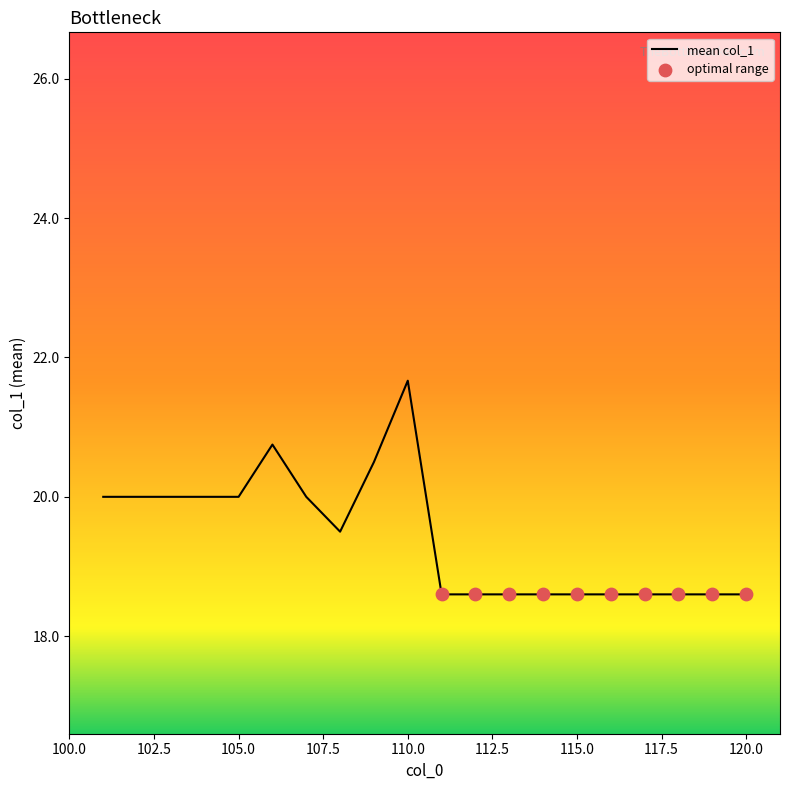

What is the minimum value shown in the chart?

18.6